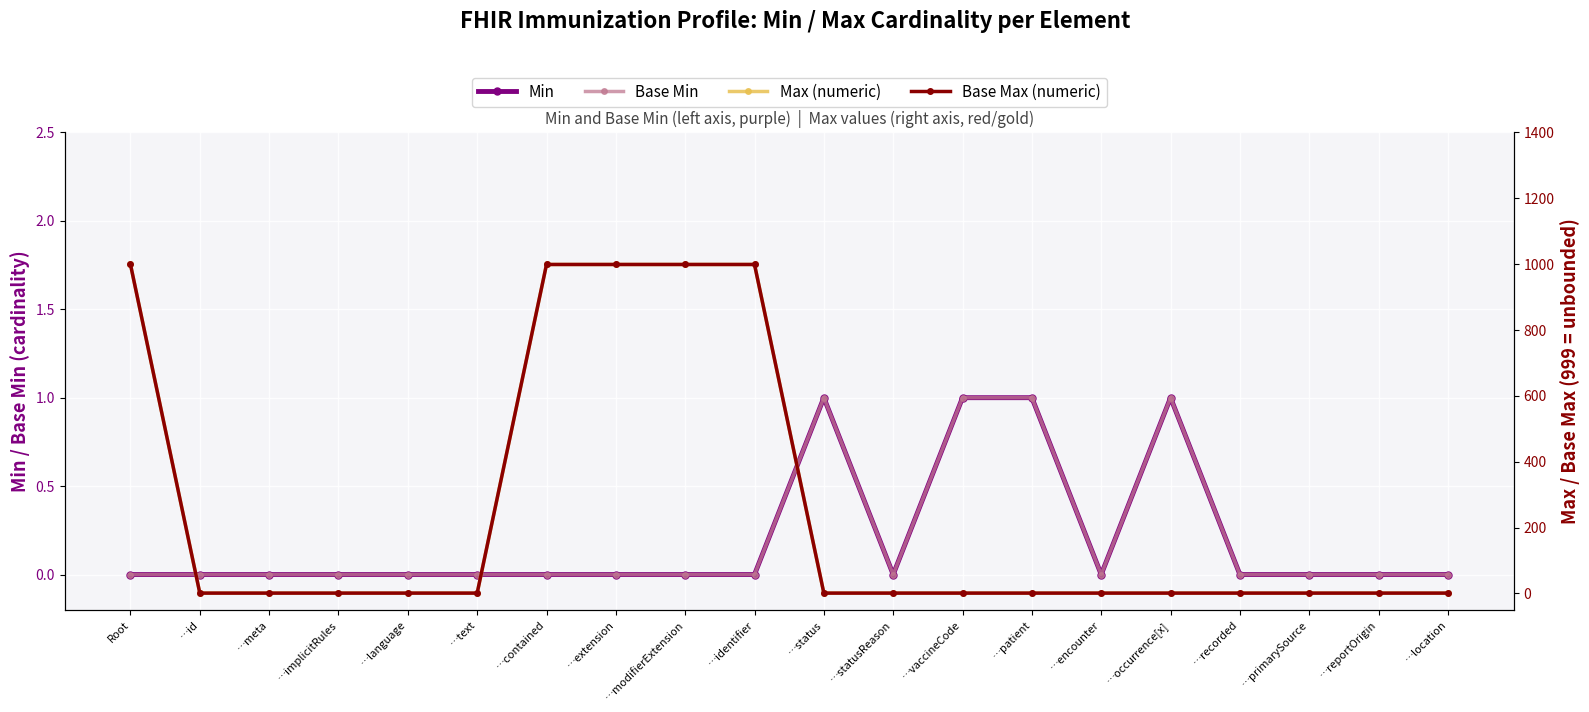

The Max (numeric) series shows 999 at …extension. True or false?

True